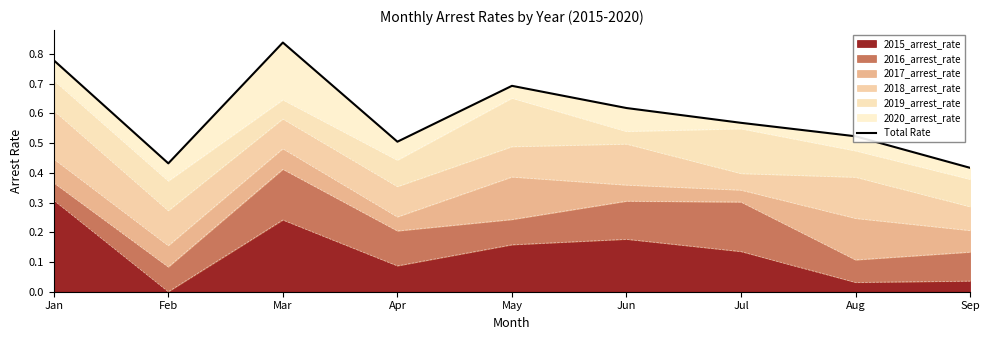

What is the maximum value for 2015_arrest_rate?

0.3